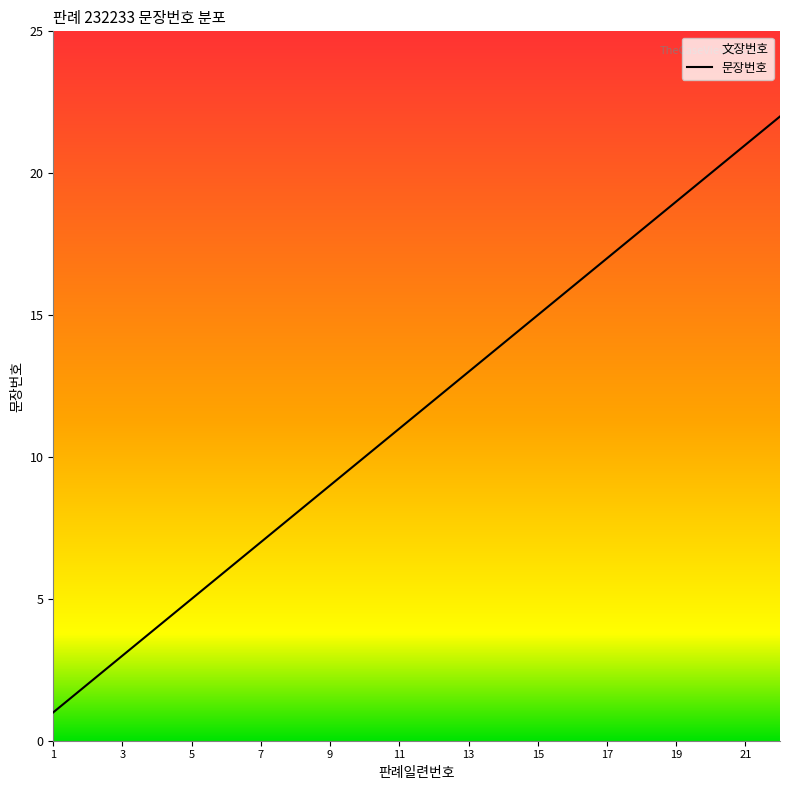

What is the ratio of the value at 13 to the value at 5?

2.6